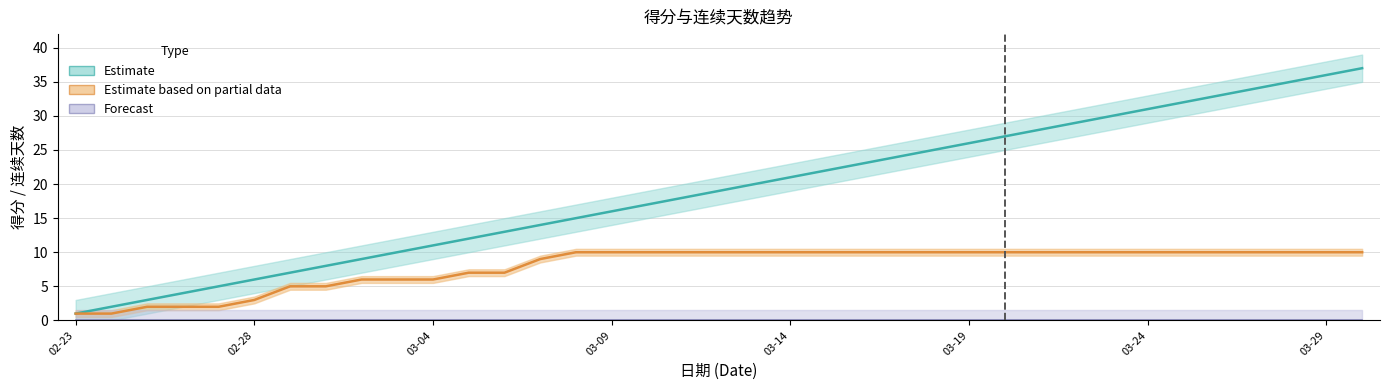

At how many categories does at least one series exceed 28?

9